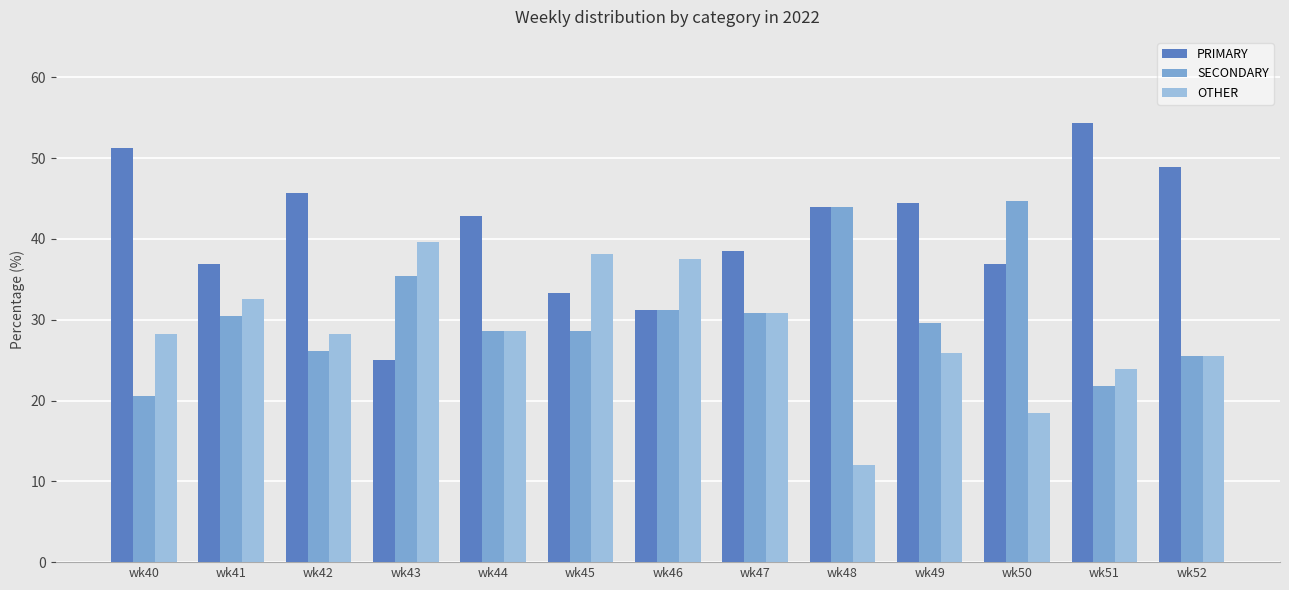

Does the chart contain any negative values?

No